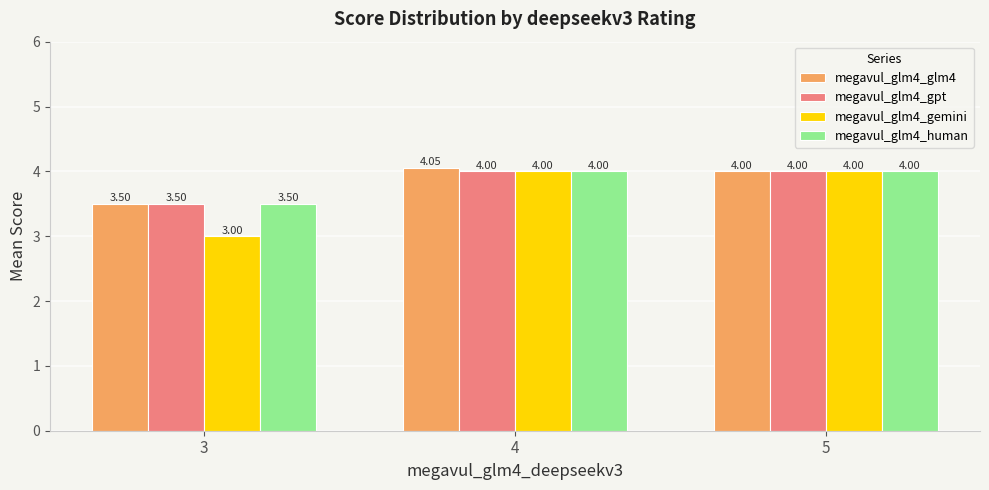

What is the sum of all megavul_glm4_gemini values?

11.0